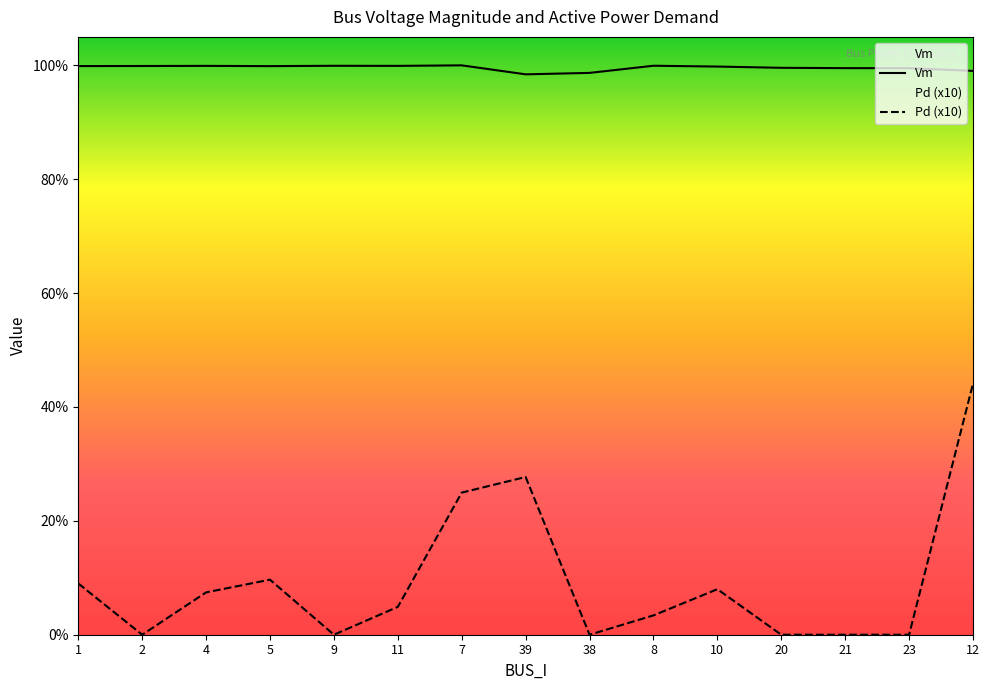

What is the spread (max minus min) of values at 8?

1.0